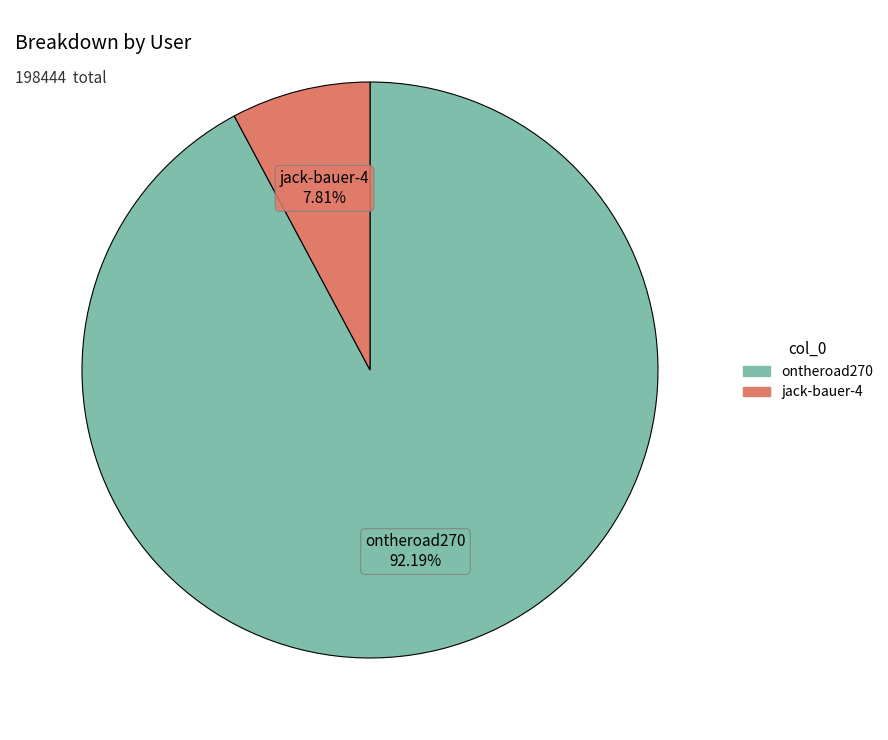

What percentage is the jack-bauer-4 slice, to the nearest percent?

8%